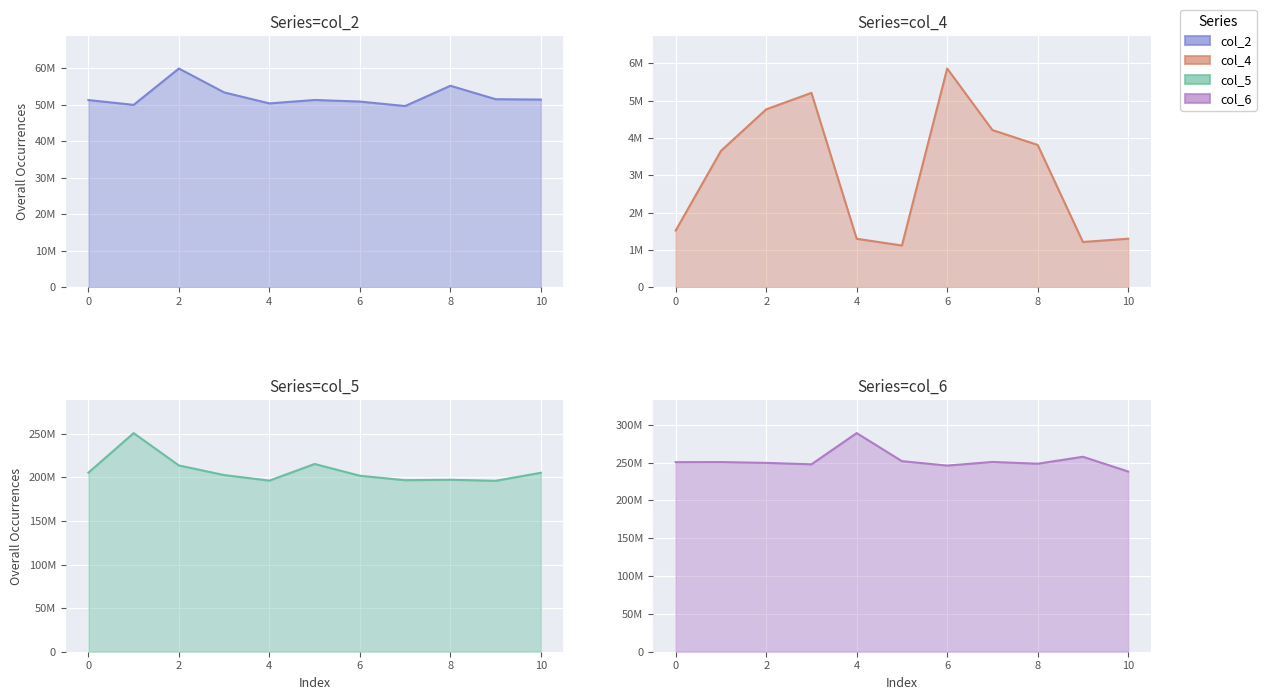

At which category does the chart reach its peak across all series?

4